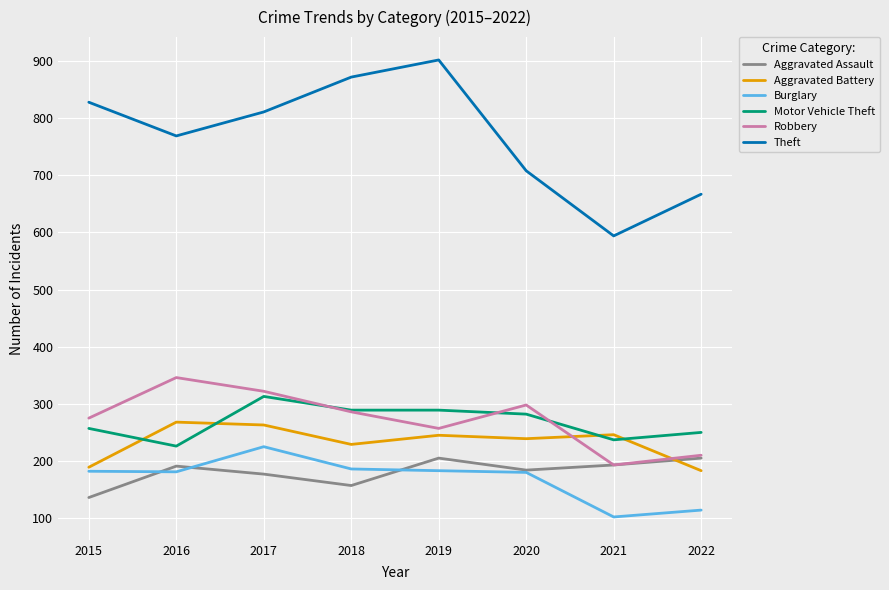

What is the maximum value for Motor Vehicle Theft?

313